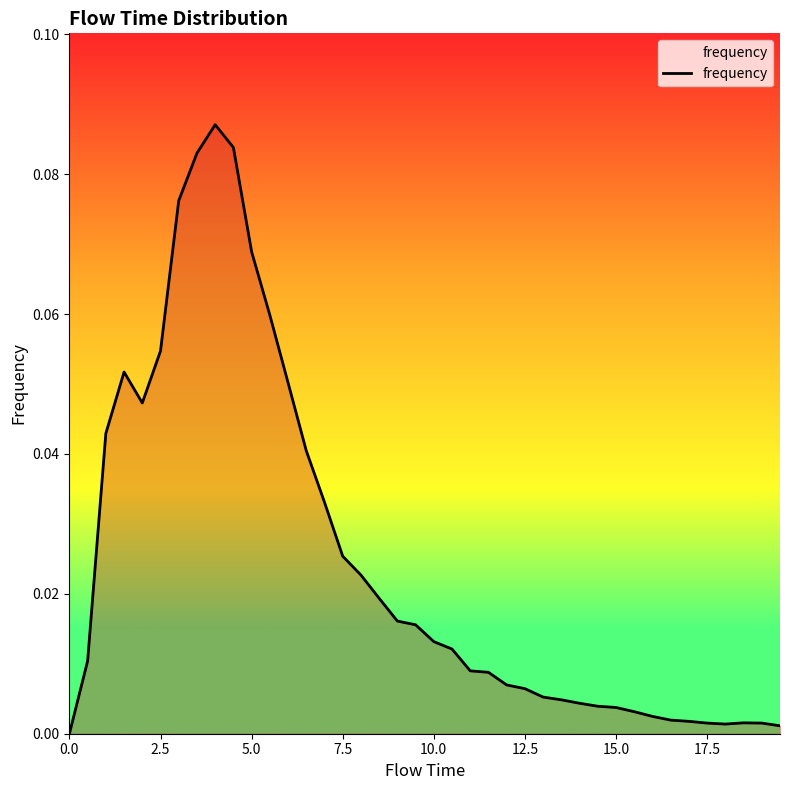

Does the chart display data point markers on the line(s)?

No